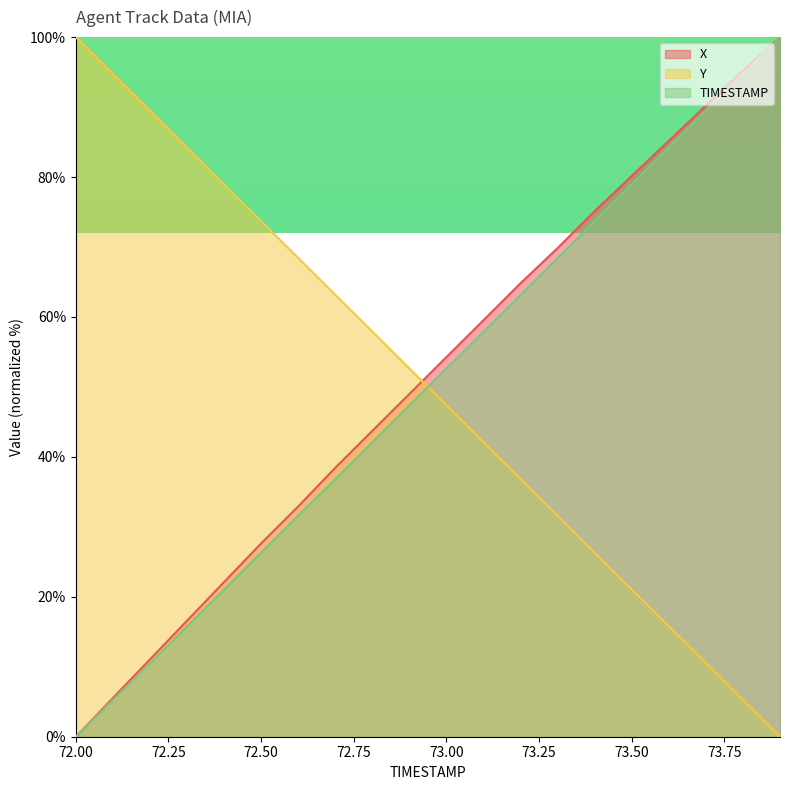

How many lines are shown in the chart?

3